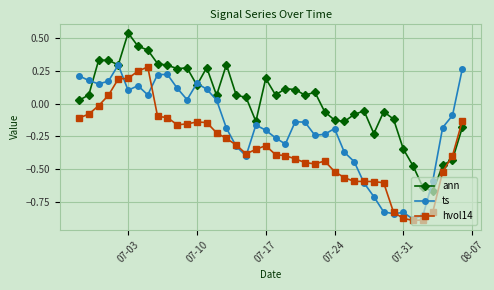

Rank the series by their average value, from lowest to highest.

hvol14, ts, ann